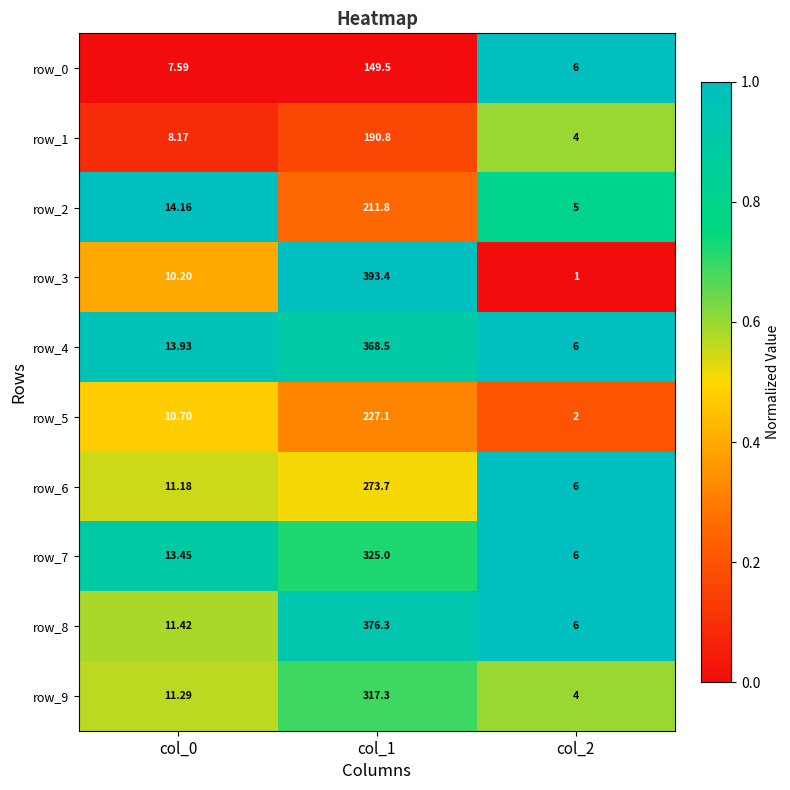

What is the spread (max minus min) of values at col_1?

243.9